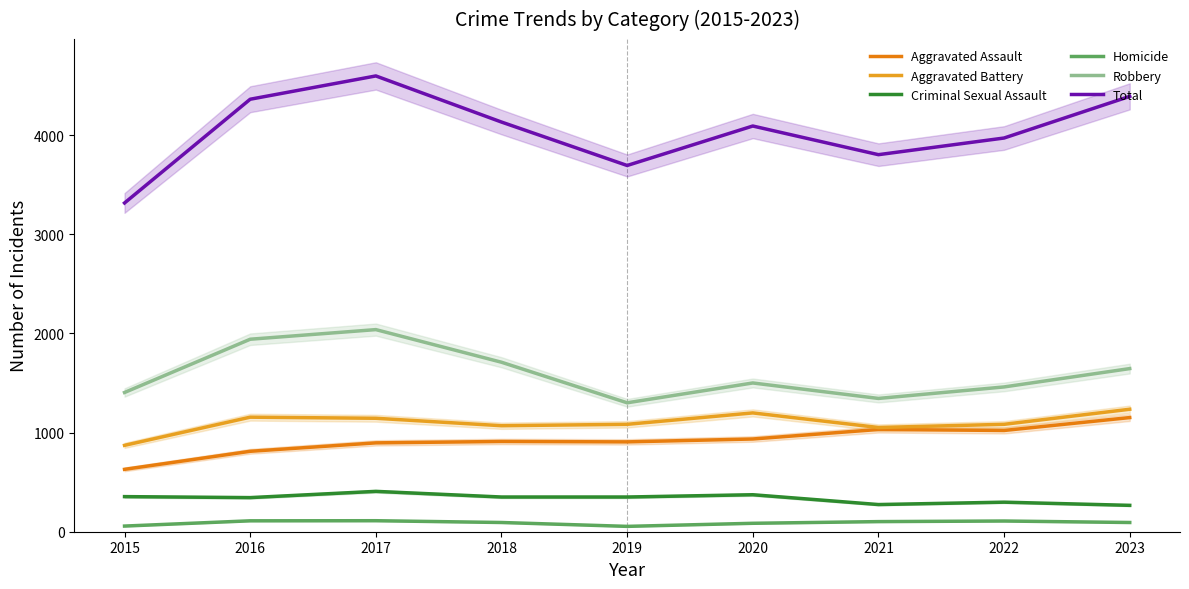

True or false: Total and Aggravated Battery intersect in this chart.

False